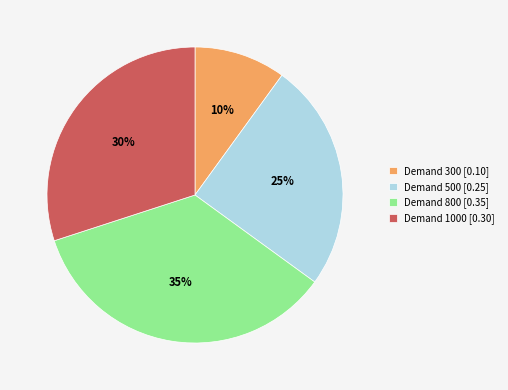

To the nearest percent, what is the average slice percentage?

25%